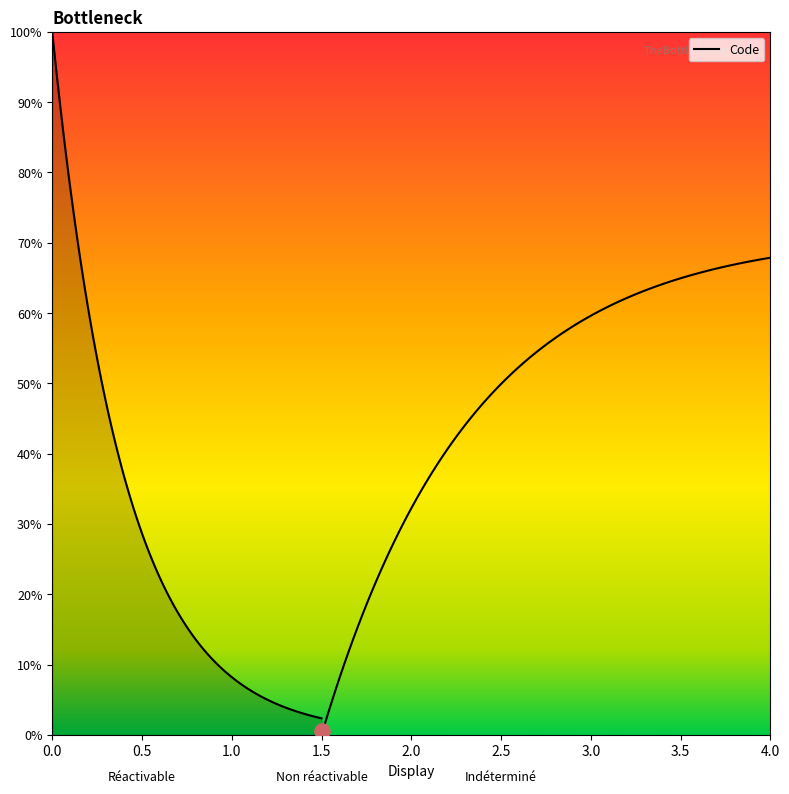

Between Indéterminé and Réactivable, which is larger?

Indéterminé